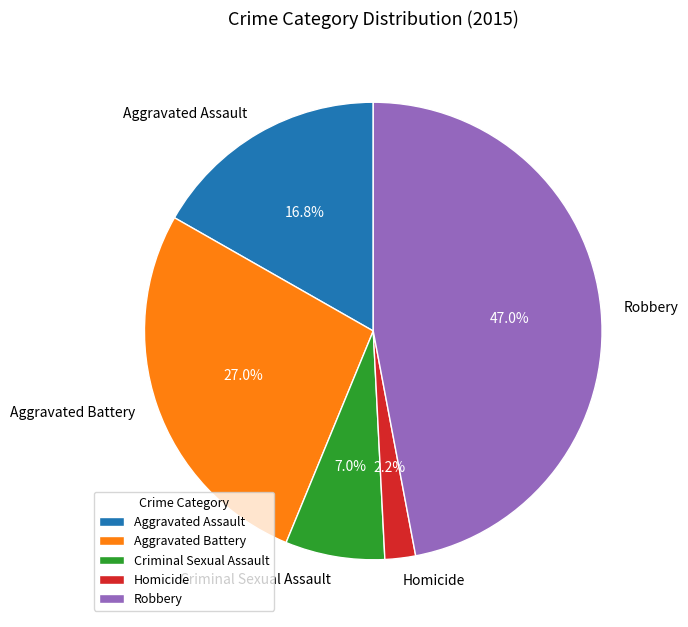

What is the total percentage of Homicide and Criminal Sexual Assault?

9.2%